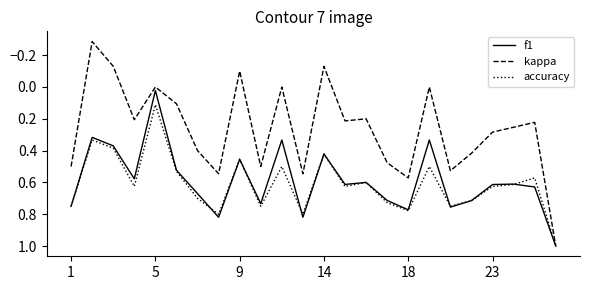

What is the greatest value displayed?

1.0